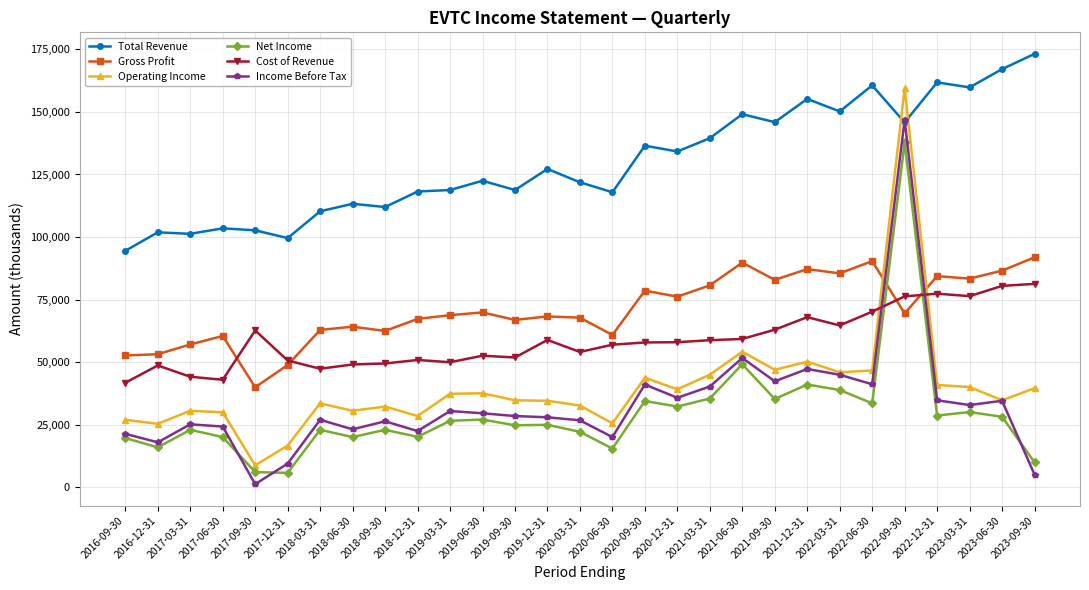

True or false: Gross Profit has a value of 40000 at 2017-09-30.

True